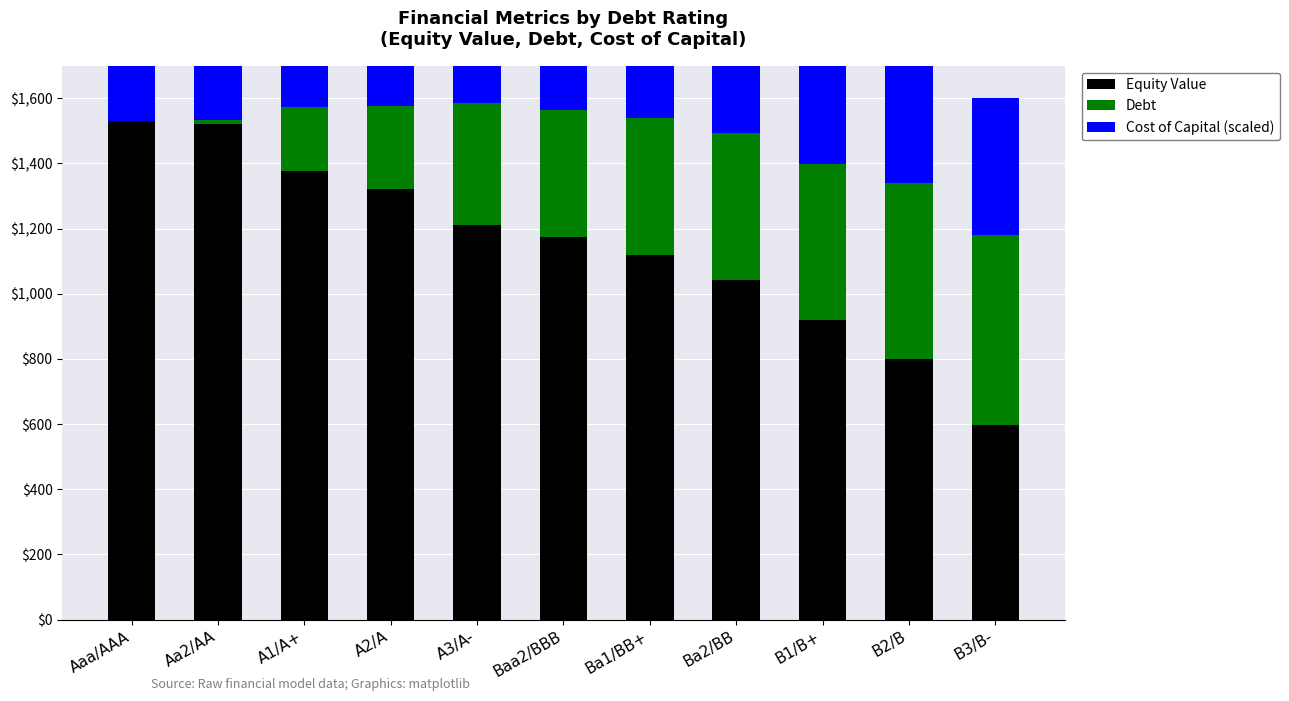

Reading right to left, list all the values displayed in this chart.

Equity Value: B3/B-=597.8	B2/B=800.4	B1/B+=920.6	Ba2/BB=1043.6	Ba1/BB+=1120.3	Baa2/BBB=1174.3	A3/A-=1211.6	A2/A=1321.7	A1/A+=1377.5	Aa2/AA=1519.4	Aaa/AAA=1530.0
Debt: B3/B-=583.8	B2/B=538.8	B1/B+=479.0	Ba2/BB=449.0	Ba1/BB+=419.1	Baa2/BBB=389.2	A3/A-=374.2	A2/A=254.5	A1/A+=194.6	Aa2/AA=15.0	Aaa/AAA=0.0
Cost of Capital (scaled): B3/B-=420.5	B2/B=392.9	B1/B+=384.1	Ba2/BB=371.9	Ba1/BB+=366.3	Baa2/BBB=363.6	A3/A-=361.1	A2/A=362.2	A1/A+=362.6	Aa2/AA=366.9	Aaa/AAA=367.4